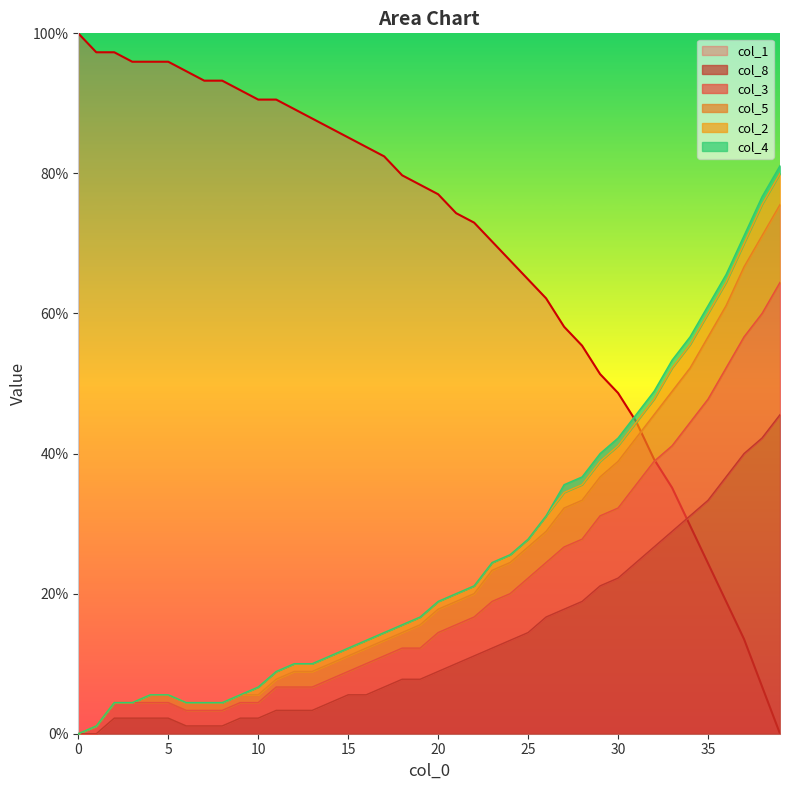

Which label corresponds to the smallest value in the chart?

39